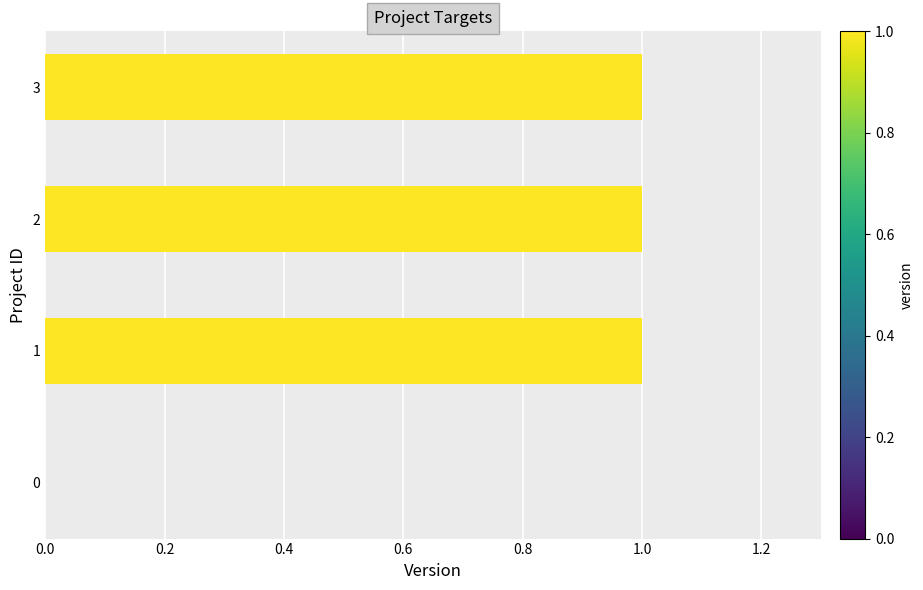

What is the ratio of the value at 3 to the value at 1?

1.0